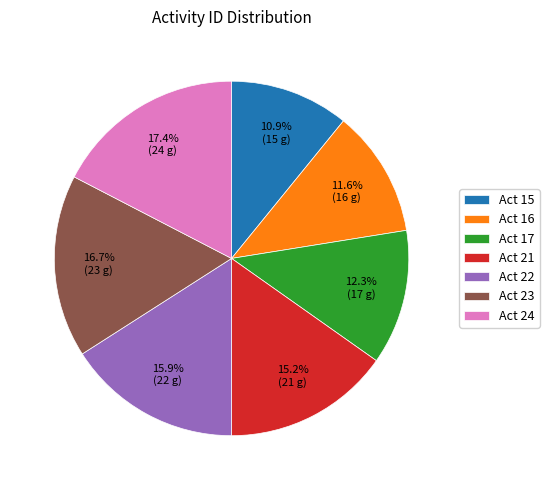

What is the largest slice in the pie chart?

Act 24